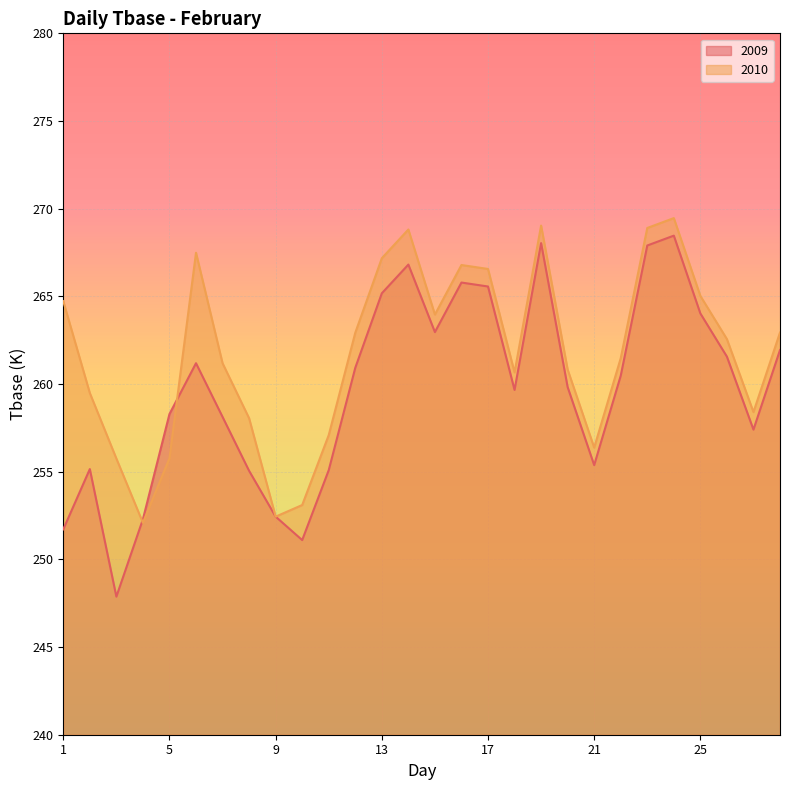

At which category is the sum across all series the highest?

24